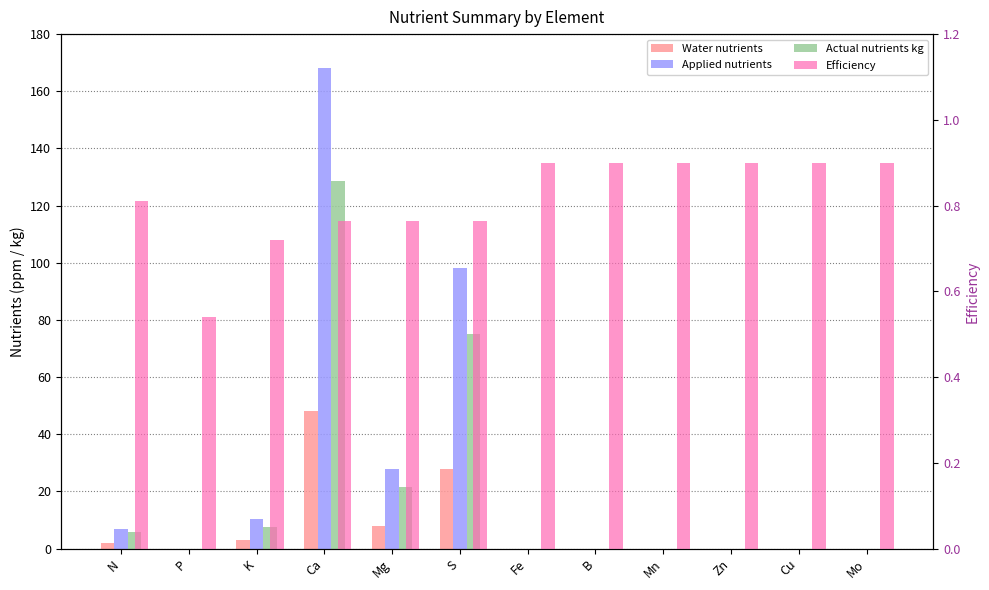

Which series has the largest total across all categories?

Applied nutrients